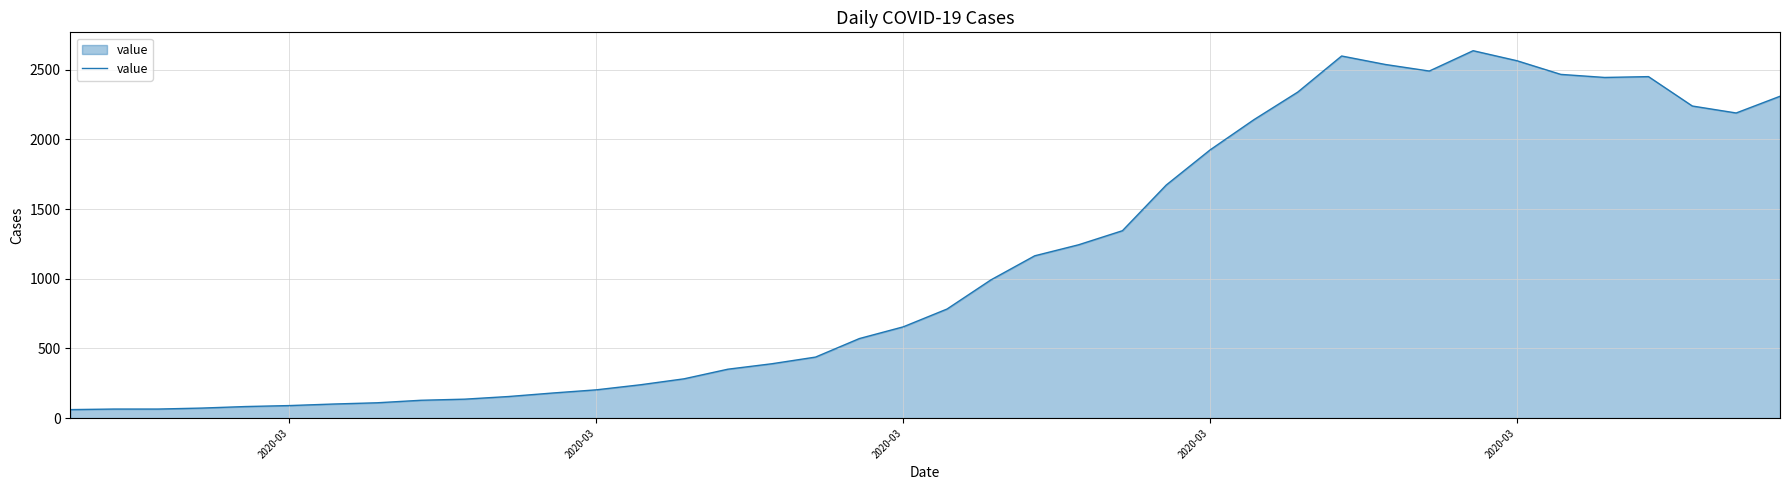

What is the minimum value shown in the chart?

61